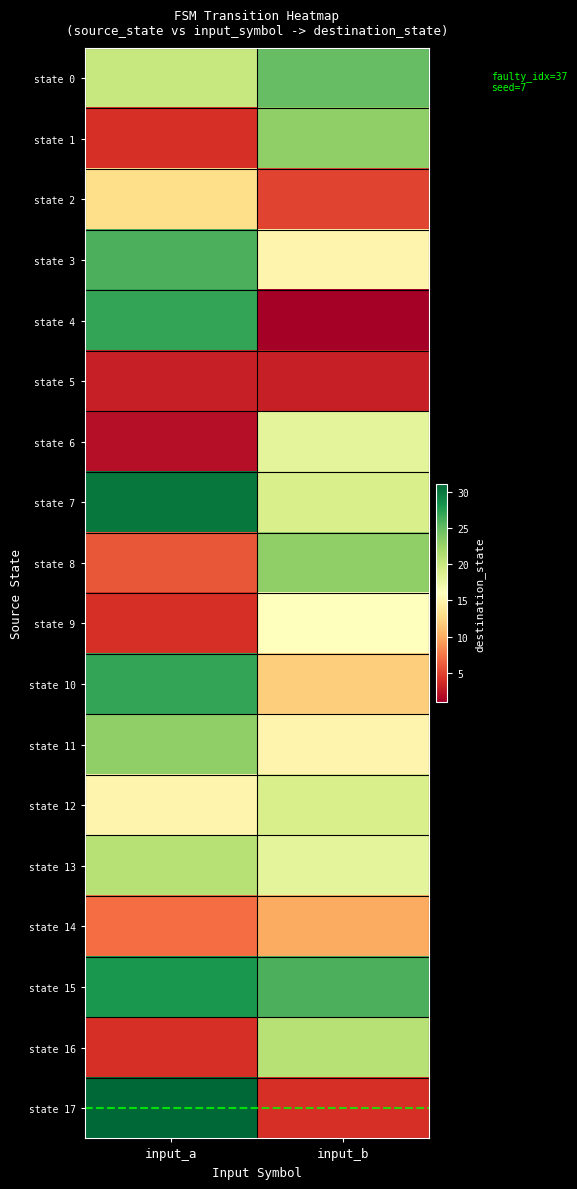

At which category does the chart reach its minimum across all series?

input_b